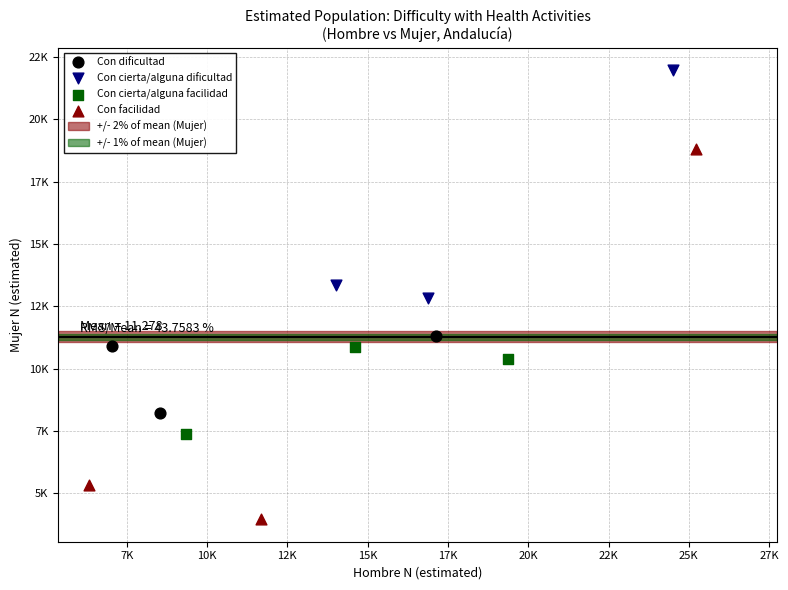

Which series contains the lowest Y value?

Con facilidad